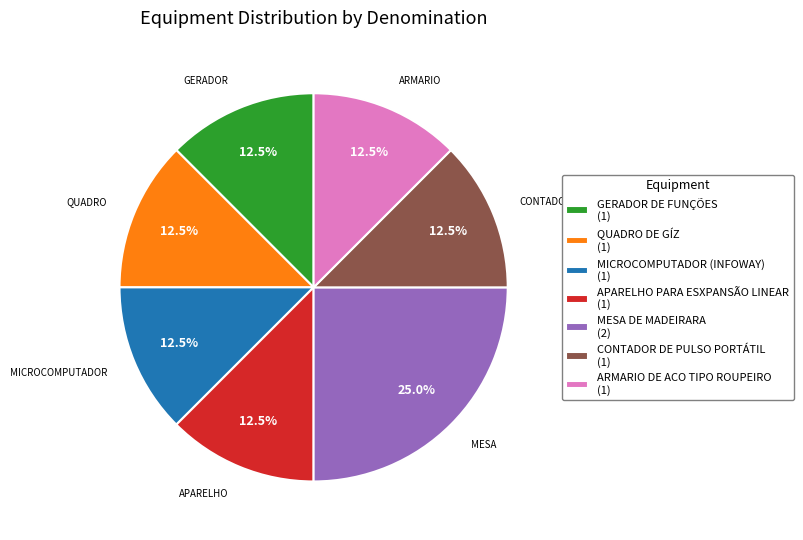

Is there any slice that represents more than half of the pie?

No